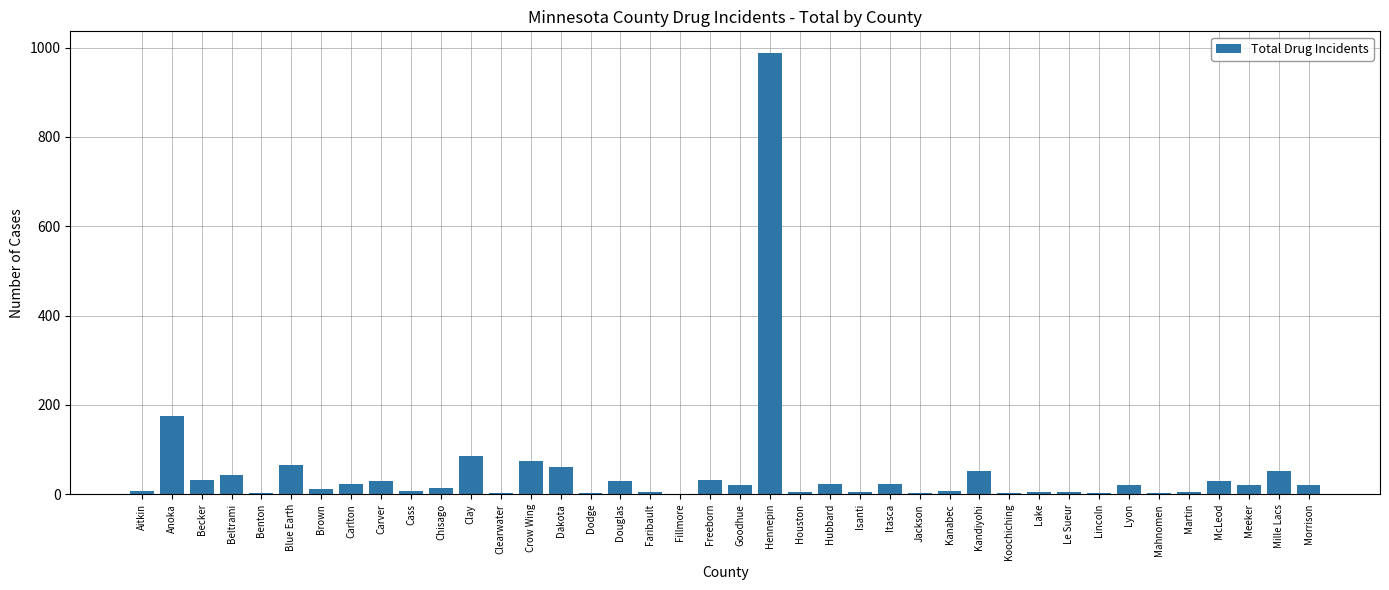

Count the number of data series in this chart.

1